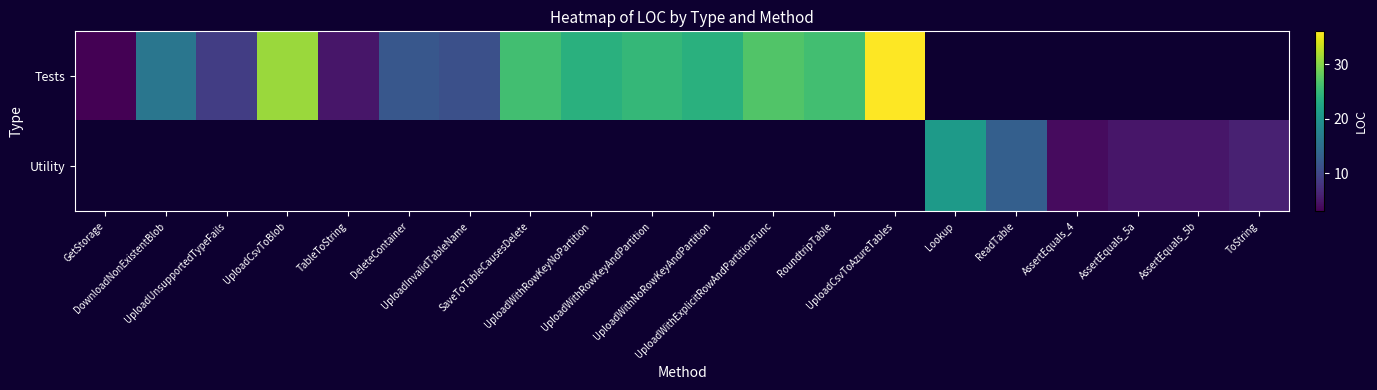

The value of Tests at UploadInvalidTableName is 3.0. True or false?

False